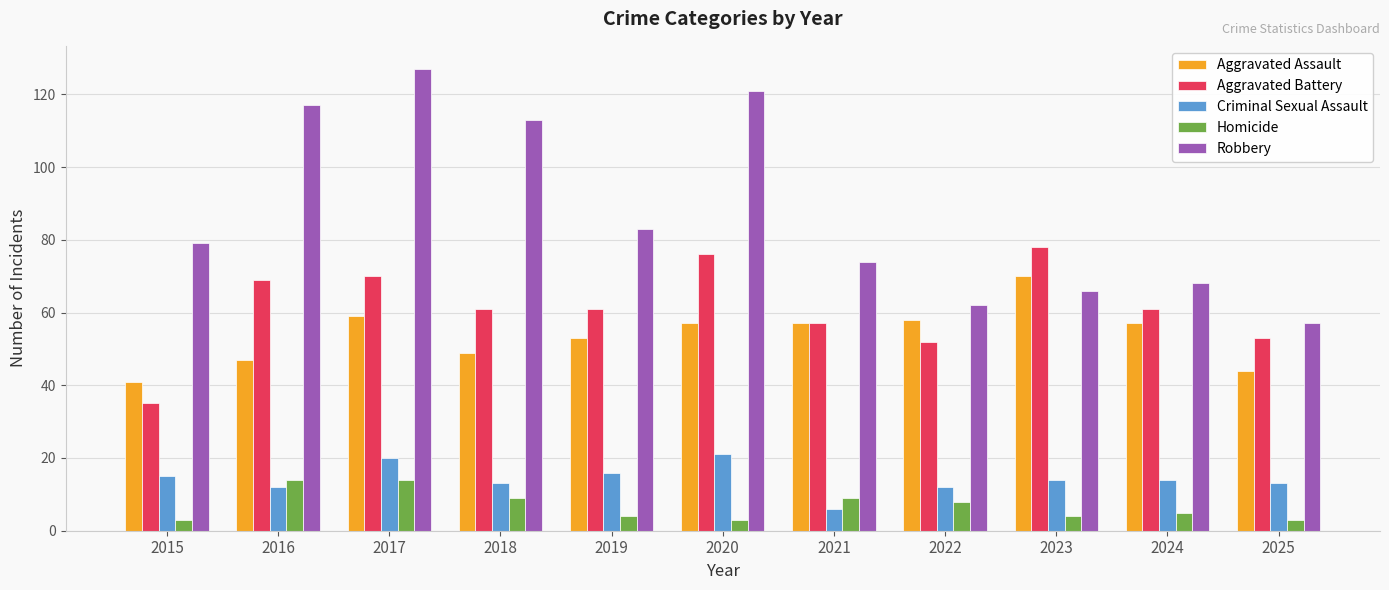

The Robbery series shows 62 at 2022. True or false?

True